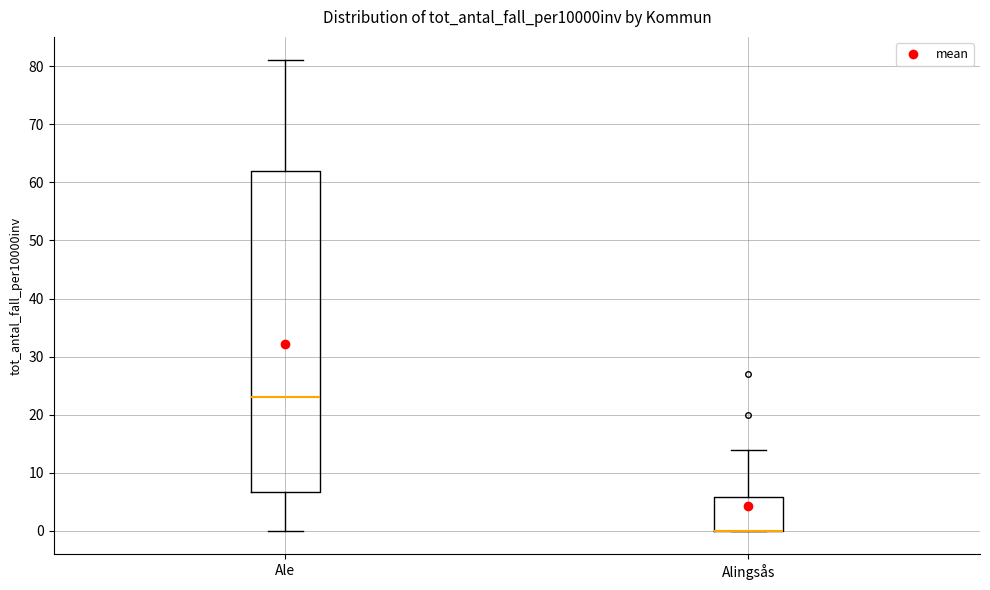

Reading left to right, transcribe this box plot: for each box, give where its median line is, the range the box spans, and where its two whiskers end, as read against the y-axis. The values are not printed on the chart, so give them approximately, as read against the axis.

Ale: median 23, box 7 to 62, whiskers 0 to 81
Alingsås: median 0 (drawn on the box's lower edge), box 0 to 6, whiskers 0 to 14